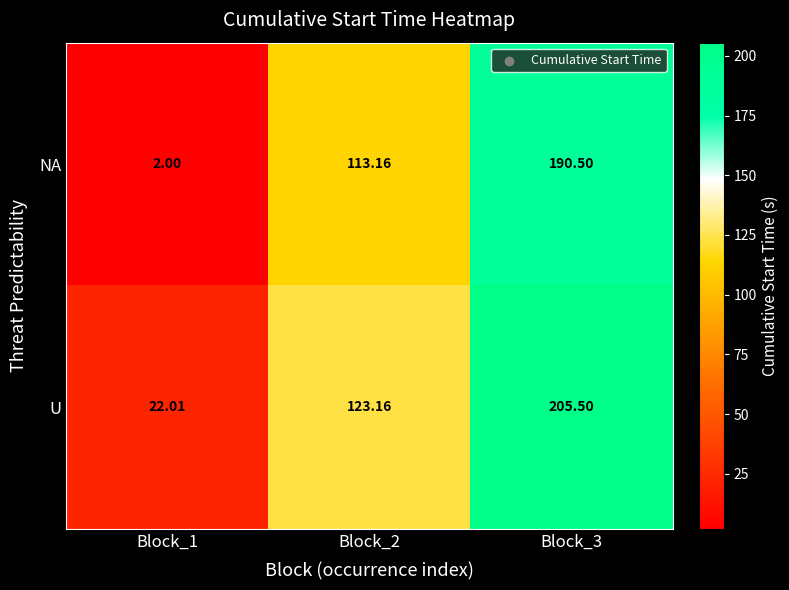

What is the total value across all series at Block_3?

396.0